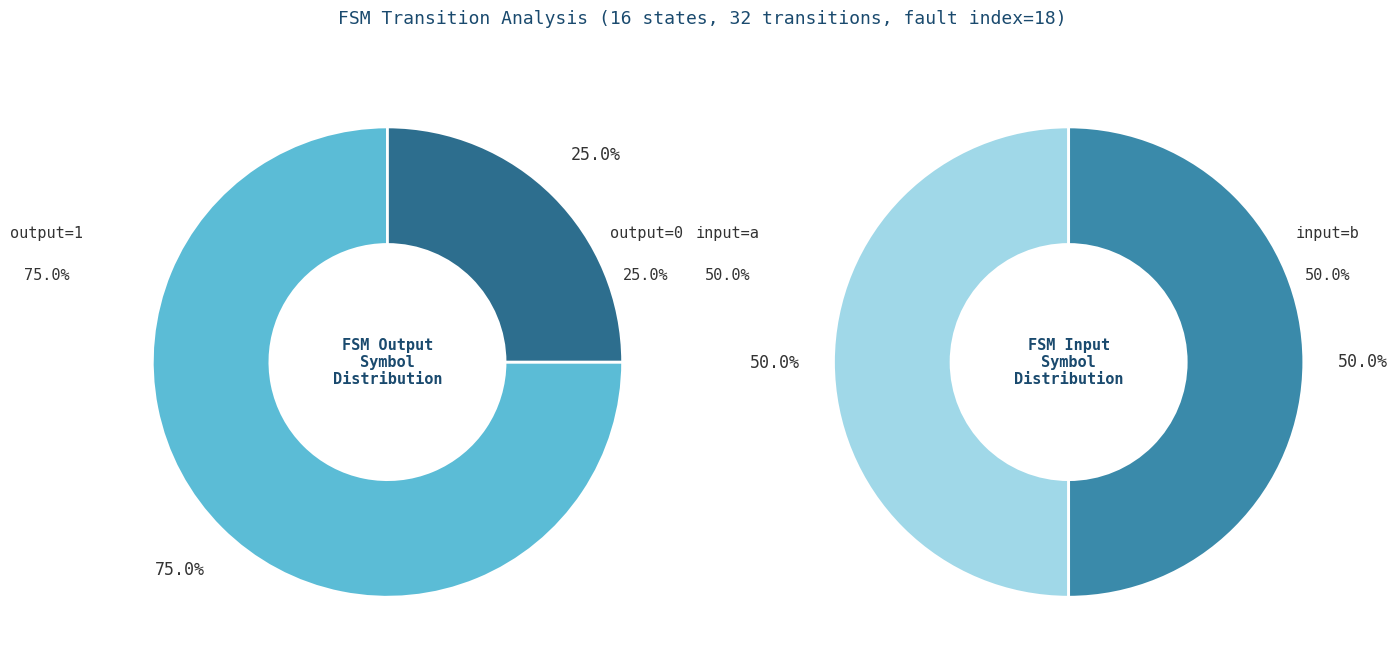

The 8 slice represents 18% of the pie. True or false?

False